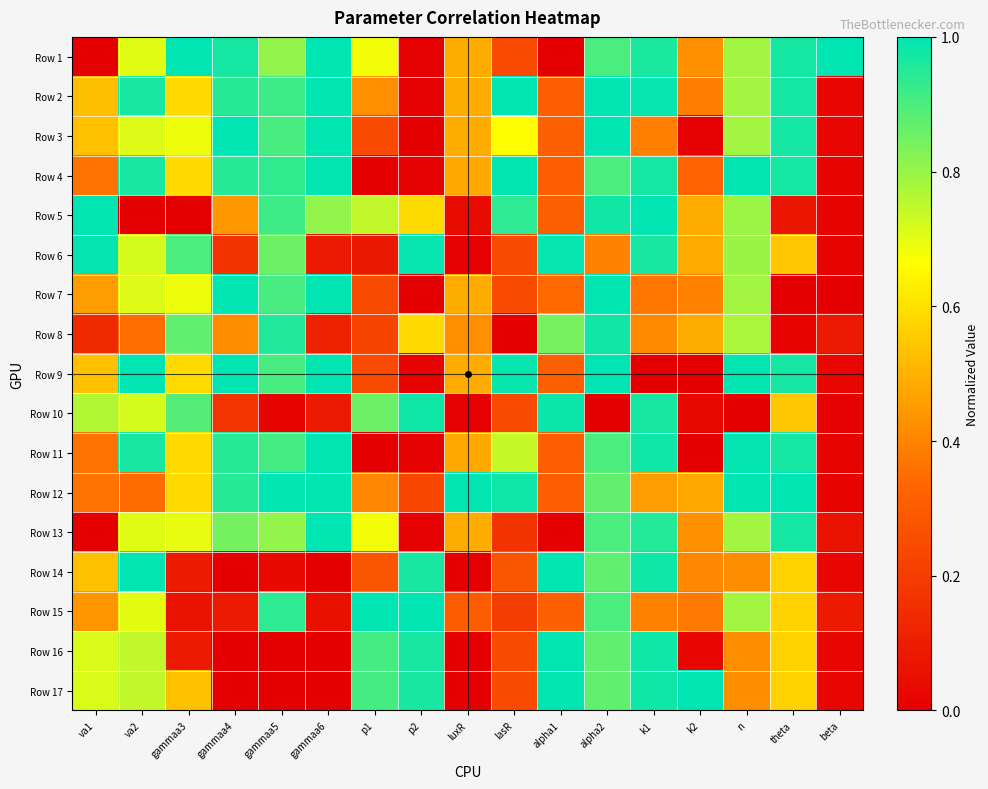

Reading left to right, list all the values displayed in this chart.

Row 1: va1=0.0	va2=0.7	gammaa3=1.0	gammaa4=1.0	gammaa5=0.8	gammaa6=1.0	p1=0.7	p2=0.0	luxR=0.5	lasR=0.2	alpha1=0.0	alpha2=0.9	k1=1.0	k2=0.4	n=0.8	theta=1.0	beta=1.0
Row 2: va1=0.5	va2=1.0	gammaa3=0.6	gammaa4=0.9	gammaa5=0.9	gammaa6=1.0	p1=0.4	p2=0.0	luxR=0.5	lasR=1.0	alpha1=0.3	alpha2=1.0	k1=1.0	k2=0.4	n=0.8	theta=1.0	beta=0.0
Row 3: va1=0.5	va2=0.7	gammaa3=0.7	gammaa4=1.0	gammaa5=0.9	gammaa6=1.0	p1=0.2	p2=0.0	luxR=0.5	lasR=0.7	alpha1=0.3	alpha2=1.0	k1=0.4	k2=0.0	n=0.8	theta=1.0	beta=0.0
Row 4: va1=0.4	va2=1.0	gammaa3=0.6	gammaa4=0.9	gammaa5=0.9	gammaa6=1.0	p1=0.0	p2=0.0	luxR=0.5	lasR=1.0	alpha1=0.3	alpha2=0.9	k1=1.0	k2=0.3	n=1.0	theta=1.0	beta=0.0
Row 5: va1=1.0	va2=0.0	gammaa3=0.0	gammaa4=0.4	gammaa5=0.9	gammaa6=0.8	p1=0.7	p2=0.6	luxR=0.0	lasR=0.9	alpha1=0.3	alpha2=1.0	k1=1.0	k2=0.5	n=0.8	theta=0.1	beta=0.0
Row 6: va1=1.0	va2=0.7	gammaa3=0.9	gammaa4=0.2	gammaa5=0.9	gammaa6=0.1	p1=0.1	p2=1.0	luxR=0.0	lasR=0.2	alpha1=1.0	alpha2=0.4	k1=1.0	k2=0.5	n=0.8	theta=0.5	beta=0.0
Row 7: va1=0.5	va2=0.7	gammaa3=0.7	gammaa4=1.0	gammaa5=0.9	gammaa6=1.0	p1=0.2	p2=0.0	luxR=0.5	lasR=0.2	alpha1=0.3	alpha2=1.0	k1=0.4	k2=0.4	n=0.8	theta=0.0	beta=0.0
Row 8: va1=0.1	va2=0.4	gammaa3=0.9	gammaa4=0.4	gammaa5=1.0	gammaa6=0.1	p1=0.2	p2=0.6	luxR=0.4	lasR=0.0	alpha1=0.8	alpha2=1.0	k1=0.4	k2=0.5	n=0.8	theta=0.0	beta=0.1
Row 9: va1=0.5	va2=1.0	gammaa3=0.6	gammaa4=1.0	gammaa5=0.9	gammaa6=1.0	p1=0.2	p2=0.0	luxR=0.5	lasR=1.0	alpha1=0.3	alpha2=1.0	k1=0.0	k2=0.0	n=1.0	theta=1.0	beta=0.0
Row 10: va1=0.8	va2=0.7	gammaa3=0.9	gammaa4=0.2	gammaa5=0.0	gammaa6=0.1	p1=0.9	p2=1.0	luxR=0.0	lasR=0.2	alpha1=1.0	alpha2=0.0	k1=1.0	k2=0.0	n=0.0	theta=0.5	beta=0.0
Row 11: va1=0.4	va2=1.0	gammaa3=0.6	gammaa4=0.9	gammaa5=0.9	gammaa6=1.0	p1=0.0	p2=0.0	luxR=0.5	lasR=0.7	alpha1=0.3	alpha2=0.9	k1=1.0	k2=0.0	n=1.0	theta=1.0	beta=0.0
Row 12: va1=0.4	va2=0.3	gammaa3=0.6	gammaa4=0.9	gammaa5=1.0	gammaa6=1.0	p1=0.4	p2=0.2	luxR=1.0	lasR=1.0	alpha1=0.3	alpha2=0.9	k1=0.5	k2=0.5	n=1.0	theta=1.0	beta=0.0
Row 13: va1=0.0	va2=0.7	gammaa3=0.7	gammaa4=0.8	gammaa5=0.8	gammaa6=1.0	p1=0.7	p2=0.0	luxR=0.5	lasR=0.2	alpha1=0.0	alpha2=0.9	k1=1.0	k2=0.4	n=0.8	theta=1.0	beta=0.1
Row 14: va1=0.5	va2=1.0	gammaa3=0.1	gammaa4=0.0	gammaa5=0.0	gammaa6=0.0	p1=0.3	p2=1.0	luxR=0.0	lasR=0.3	alpha1=1.0	alpha2=0.9	k1=1.0	k2=0.4	n=0.4	theta=0.6	beta=0.0
Row 15: va1=0.4	va2=0.7	gammaa3=0.1	gammaa4=0.1	gammaa5=0.9	gammaa6=0.1	p1=1.0	p2=1.0	luxR=0.3	lasR=0.2	alpha1=0.3	alpha2=0.9	k1=0.4	k2=0.4	n=0.8	theta=0.6	beta=0.1
Row 16: va1=0.7	va2=0.7	gammaa3=0.1	gammaa4=0.0	gammaa5=0.0	gammaa6=0.0	p1=0.9	p2=1.0	luxR=0.0	lasR=0.2	alpha1=1.0	alpha2=0.9	k1=1.0	k2=0.0	n=0.4	theta=0.6	beta=0.0
Row 17: va1=0.7	va2=0.7	gammaa3=0.5	gammaa4=0.0	gammaa5=0.0	gammaa6=0.0	p1=0.9	p2=1.0	luxR=0.0	lasR=0.2	alpha1=1.0	alpha2=0.9	k1=1.0	k2=1.0	n=0.4	theta=0.6	beta=0.0